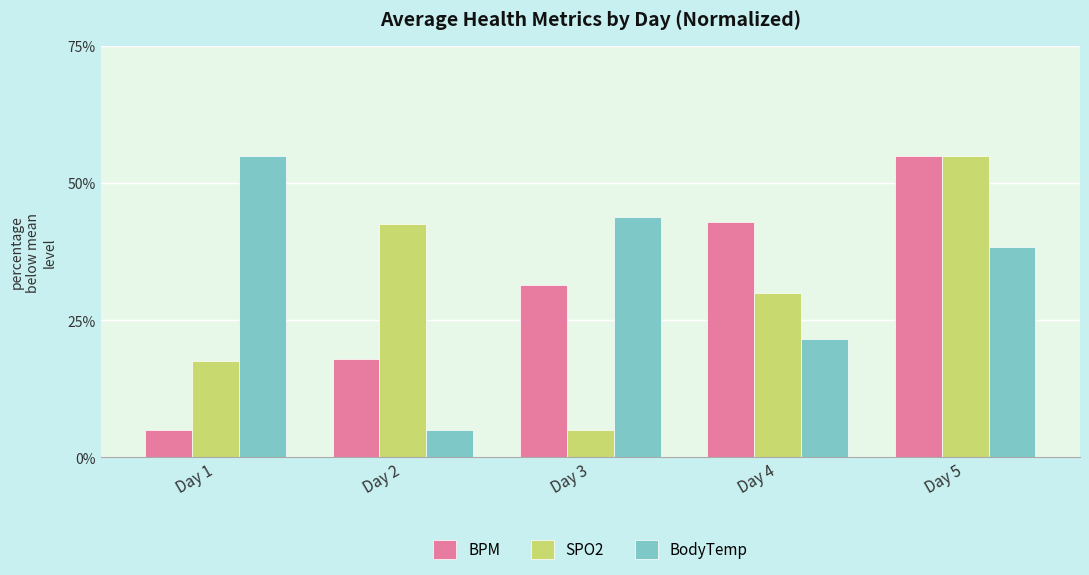

At Day 3, list the series in order from smallest to largest.

SPO2, BPM, BodyTemp